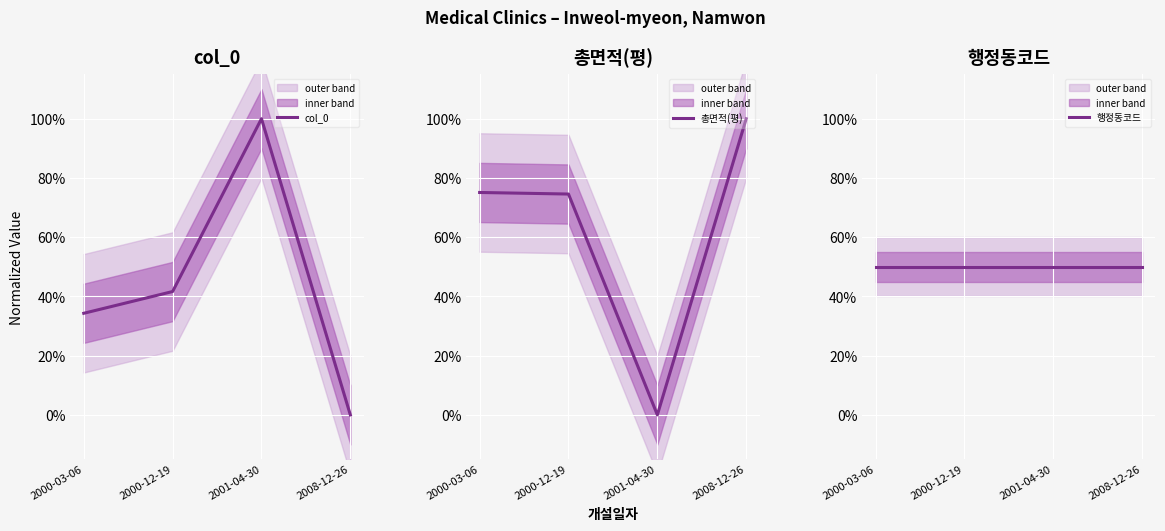

Reading left to right, list all the values displayed in this chart.

col_0: 2000-03-06=0.3	2000-12-19=0.4	2001-04-30=1.0	2008-12-26=0.0
총면적(평): 2000-03-06=0.8	2000-12-19=0.7	2001-04-30=0.0	2008-12-26=1.0
행정동코드: 2000-03-06=0.5	2000-12-19=0.5	2001-04-30=0.5	2008-12-26=0.5